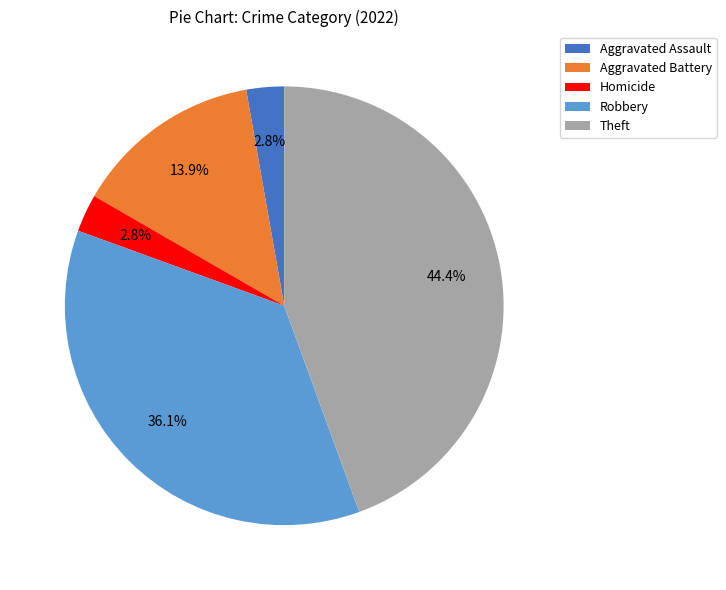

Approximately how many times larger is the value at Homicide compared to Aggravated Assault?

1.0